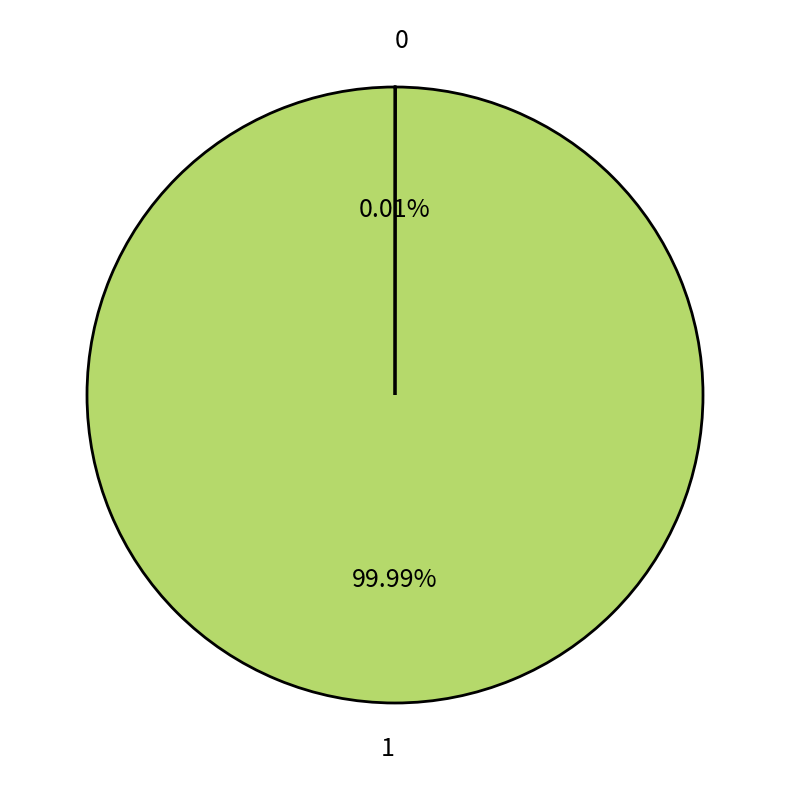

Is there any slice that represents more than half of the pie?

Yes